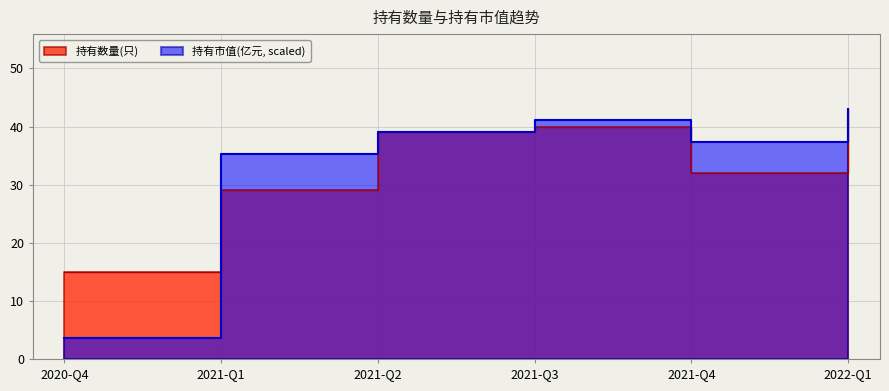

What is the sum of all 持有市值(亿元) values?

199.2